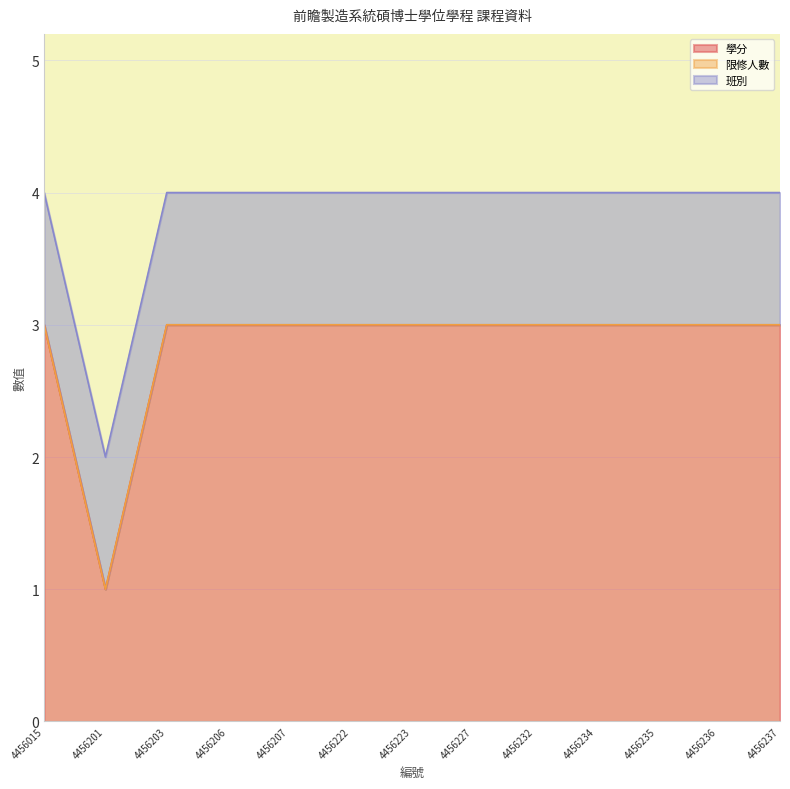

What is the total value across all series at 4456232?

4